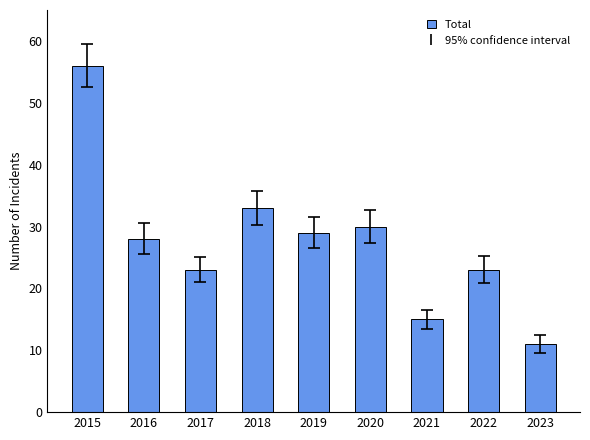

Is it true that the value at 2020 is 30?

True